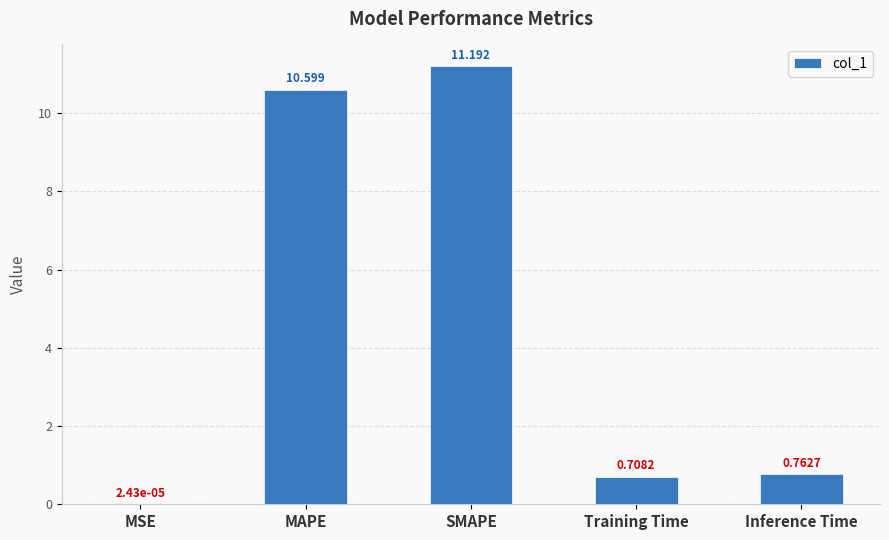

Between Training Time and Inference Time, which is larger?

Inference Time